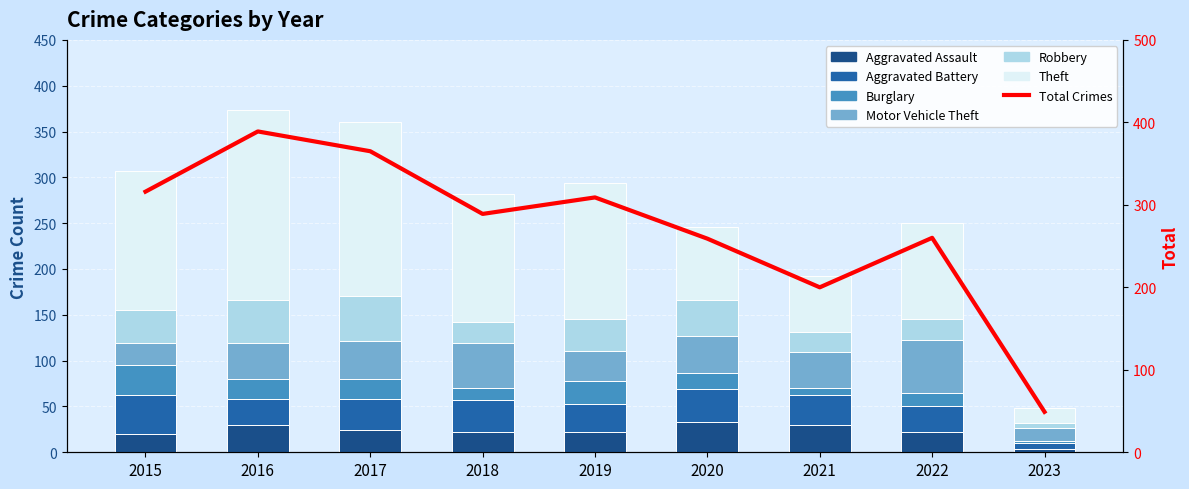

At 2018, list the series in order from smallest to largest.

Burglary, Aggravated Assault, Robbery, Aggravated Battery, Motor Vehicle Theft, Theft